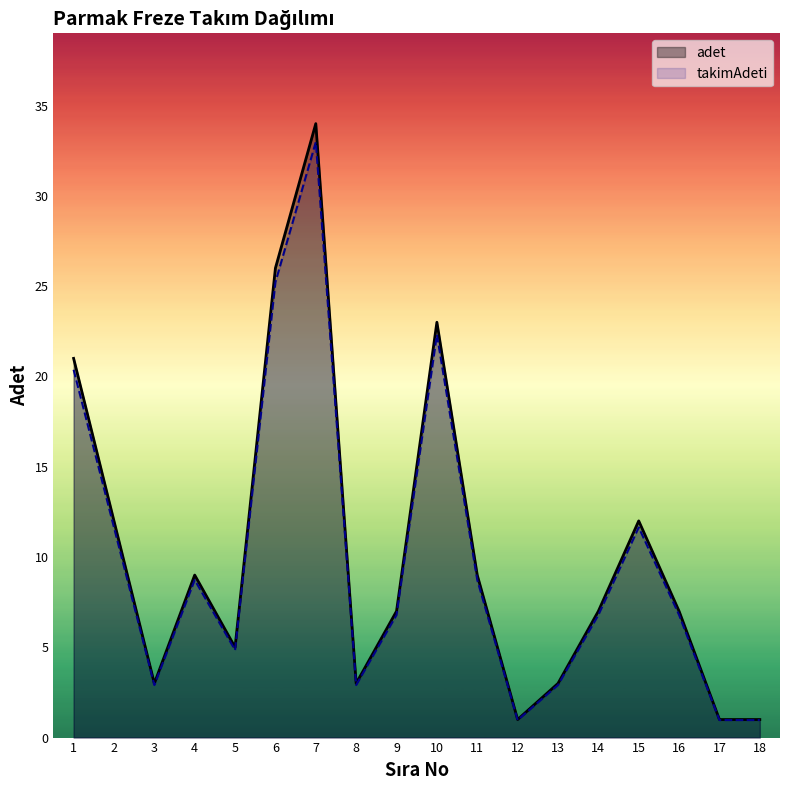

In adet, how many points are lower than both neighbors (excluding endpoints)?

4